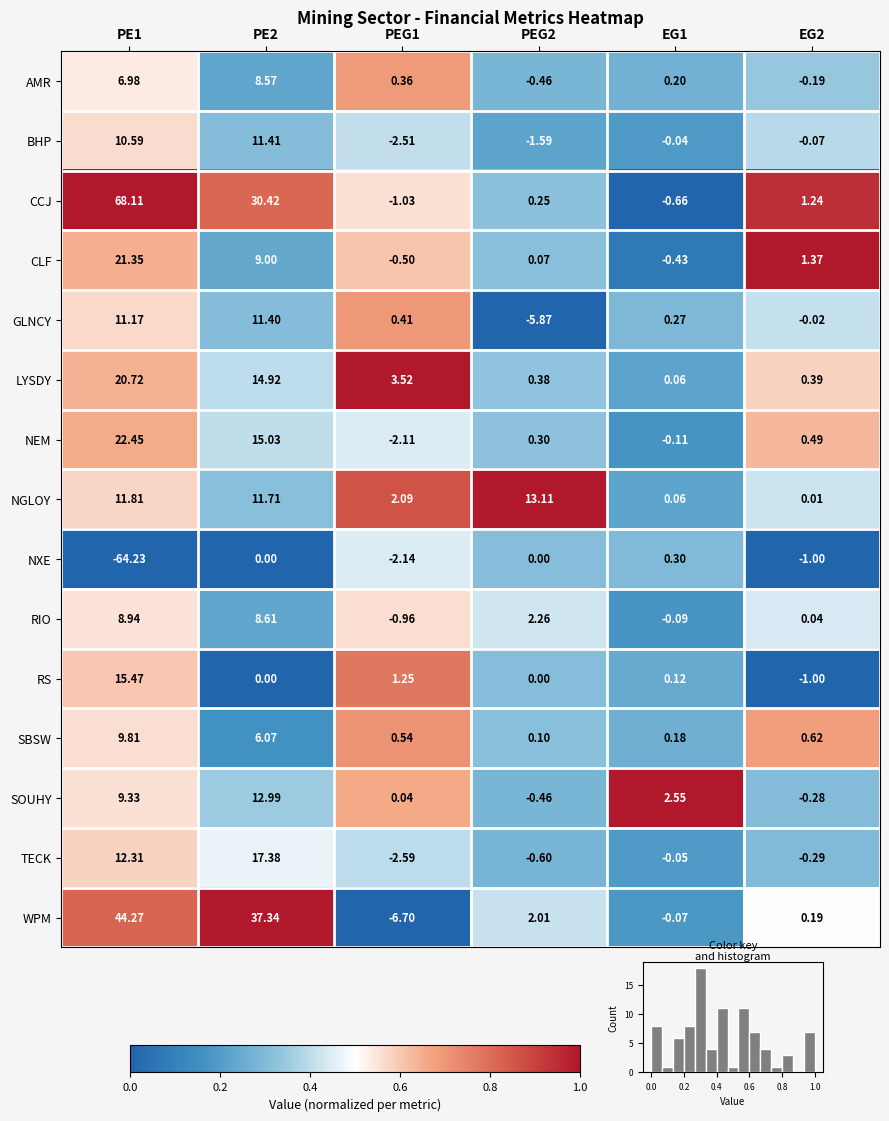

Is the value of NGLOY at EG2 greater than the value of CLF at EG1?

Yes